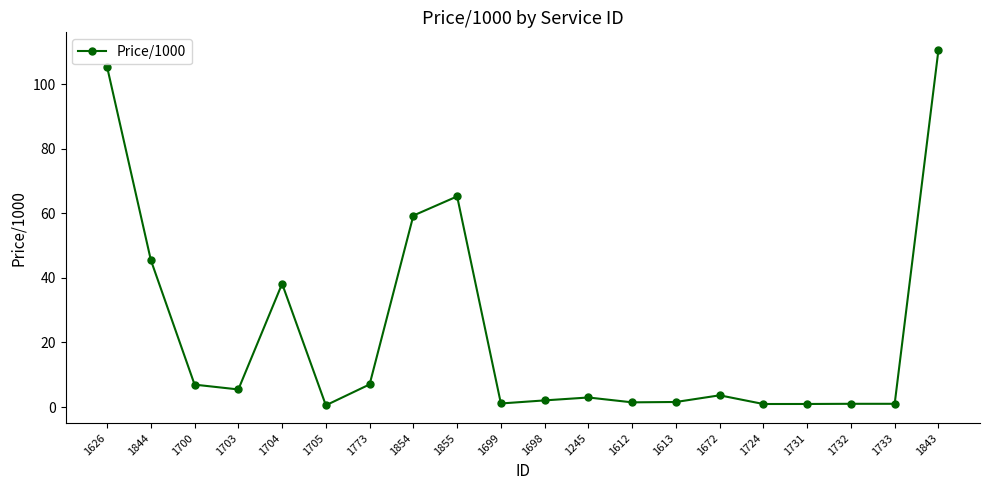

How many series are shown in this chart?

1